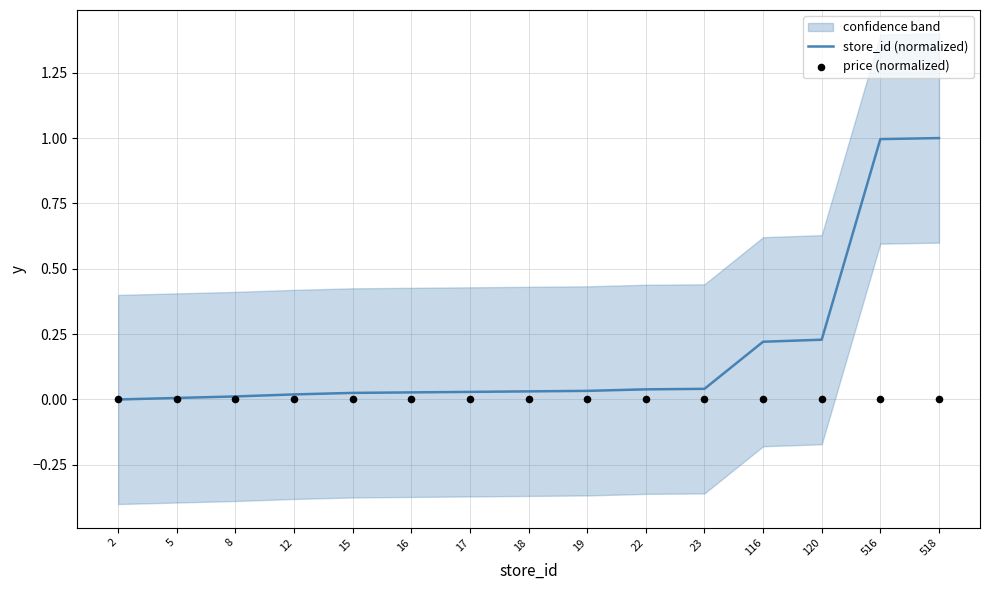

Which series has the largest total across all categories?

store_id (normalized)